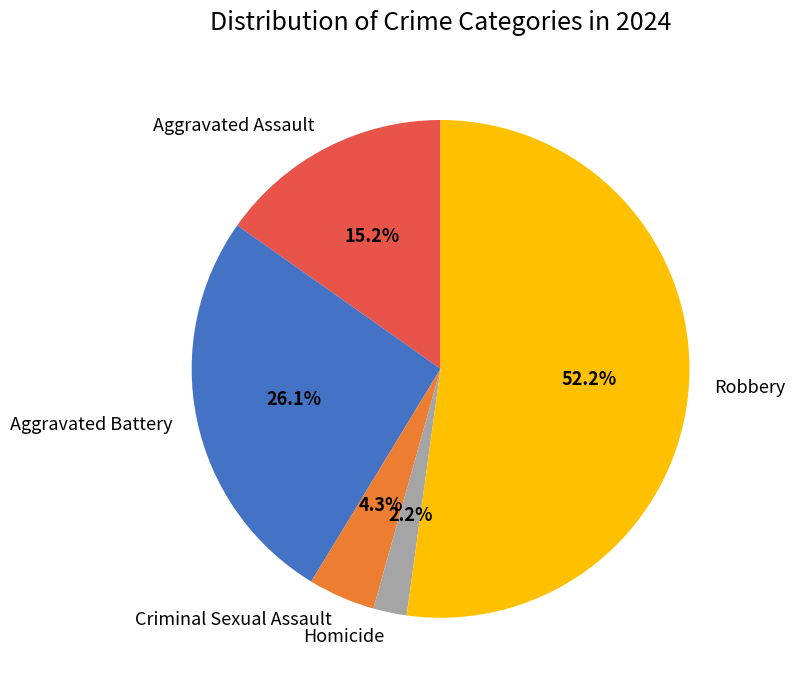

Is there a majority slice in this chart?

Yes